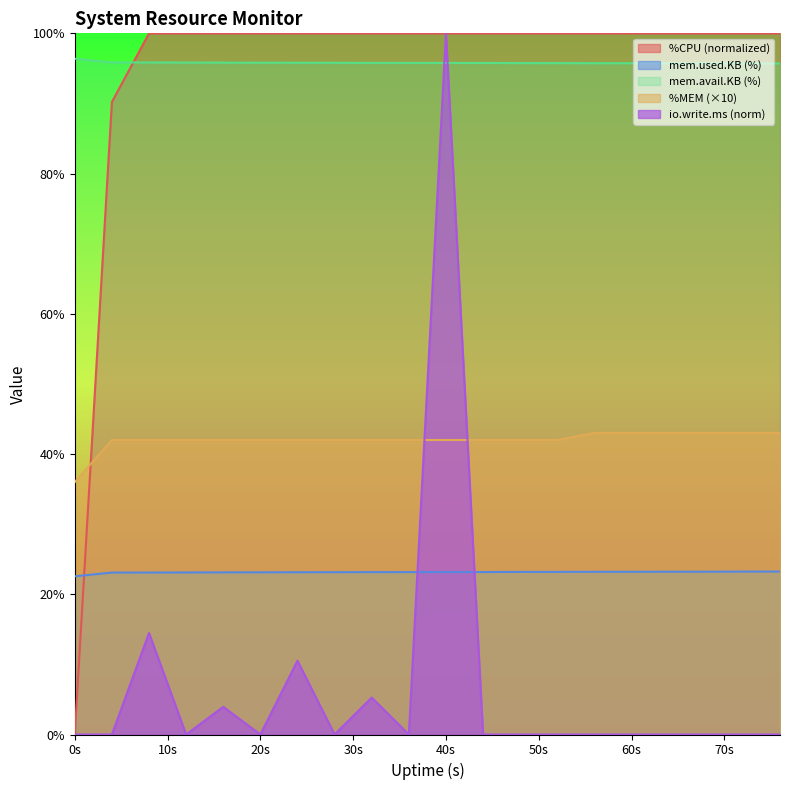

Where is the first local minimum for io.write.ms?

12